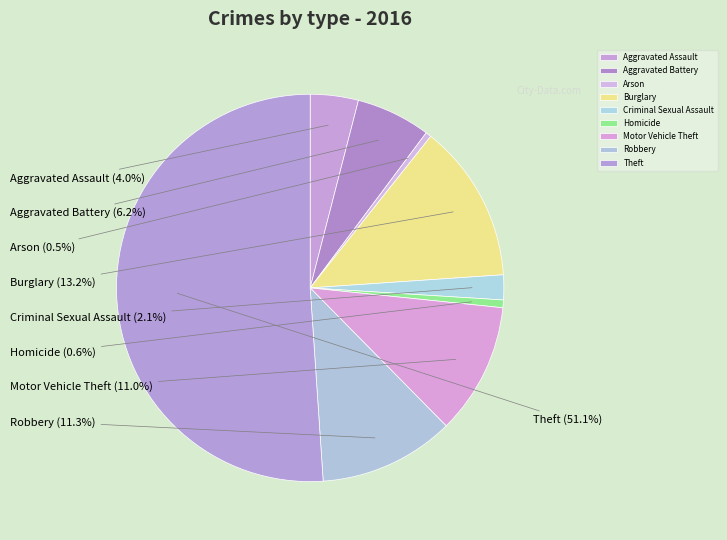

Which category accounts for the majority?

Theft